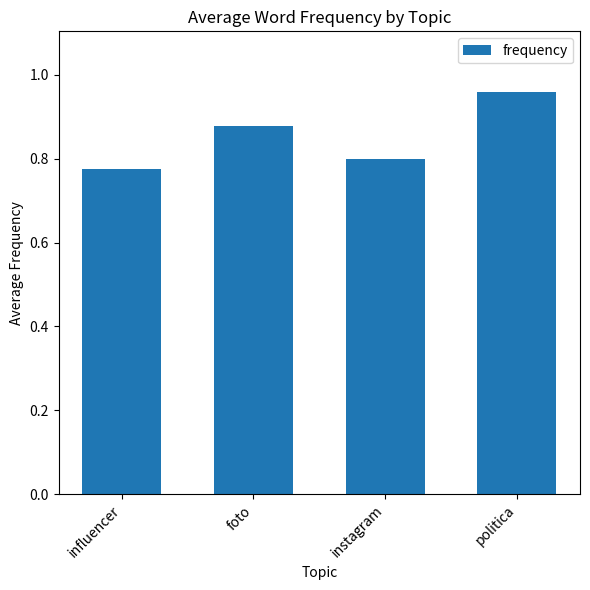

True or false: the data shows 0.4 at foto.

False